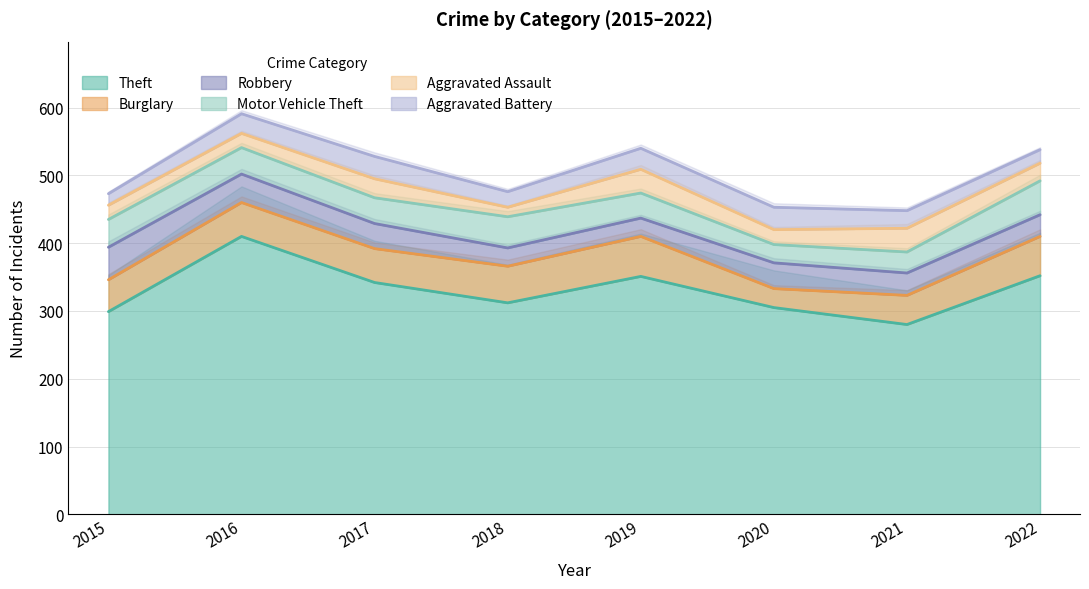

What are all the series names shown in the legend?

Theft, Burglary, Robbery, Motor Vehicle Theft, Aggravated Assault, Aggravated Battery